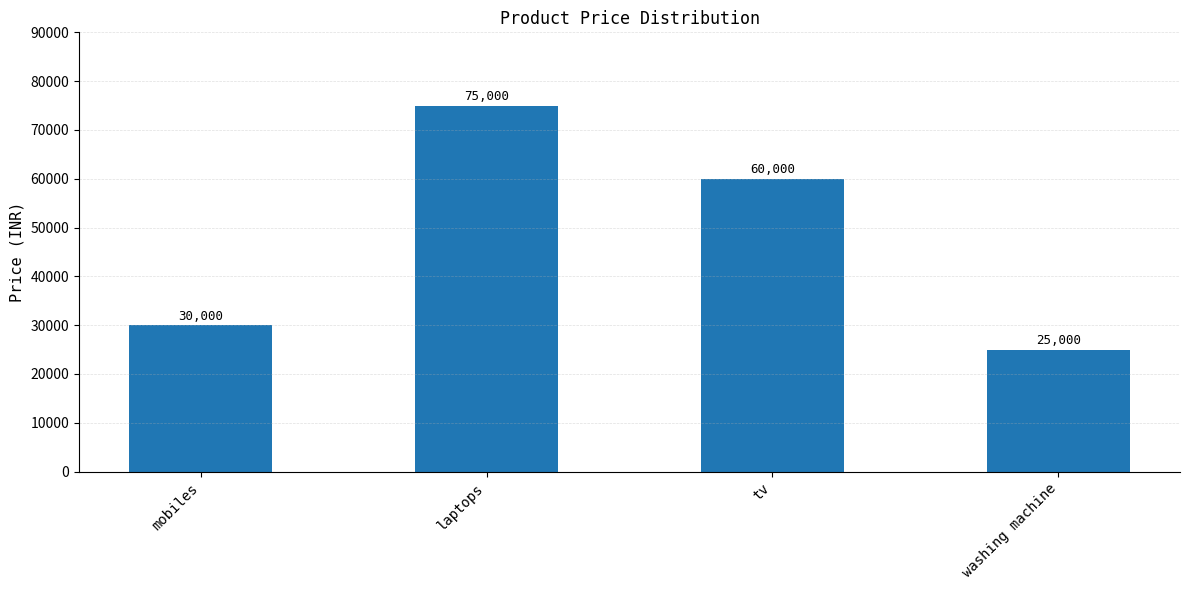

The value at mobiles is 30000. True or false?

True